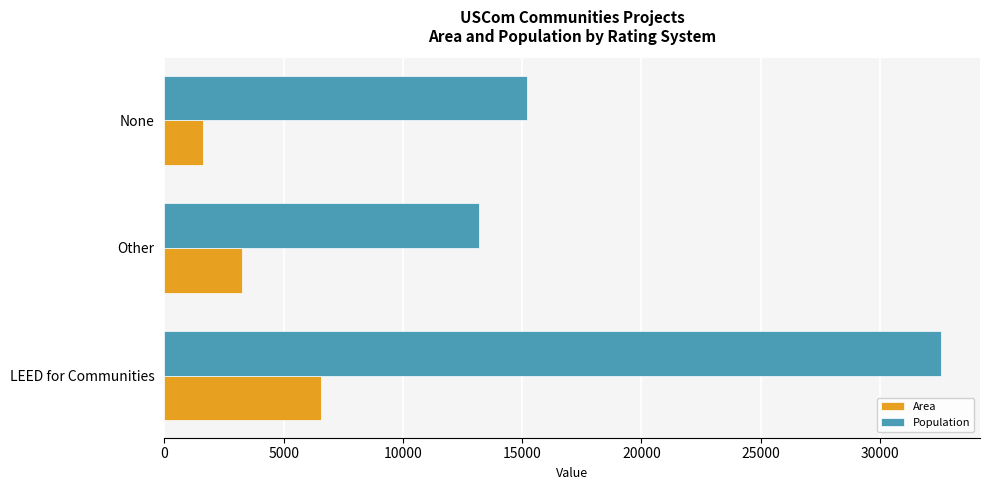

The value of Population at None is 15190. True or false?

True